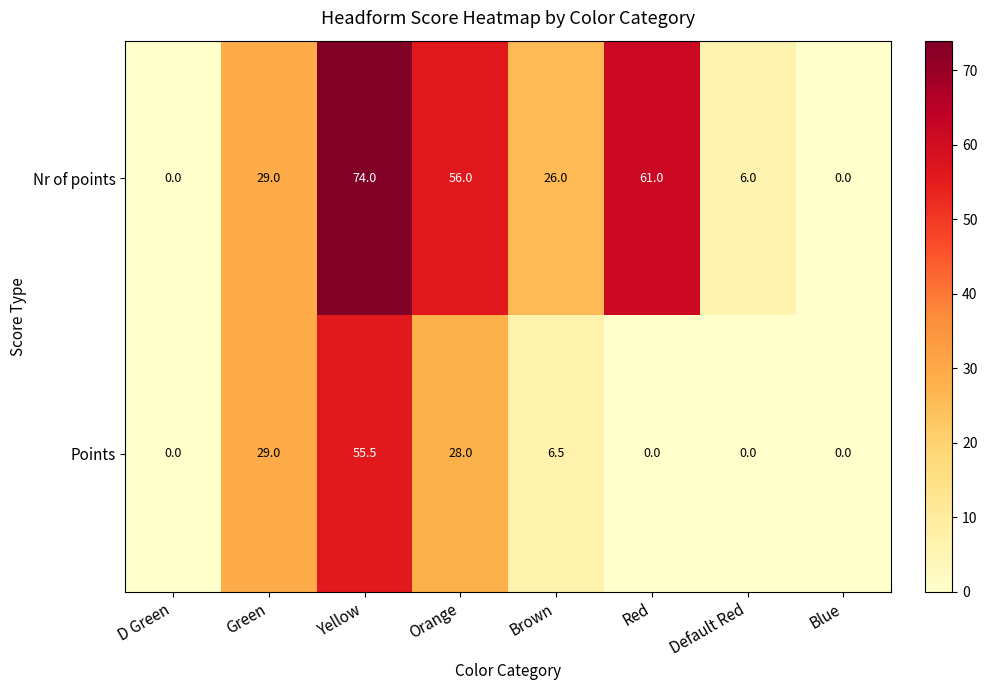

List the series in order of their overall mean, highest first.

Nr of points, Points